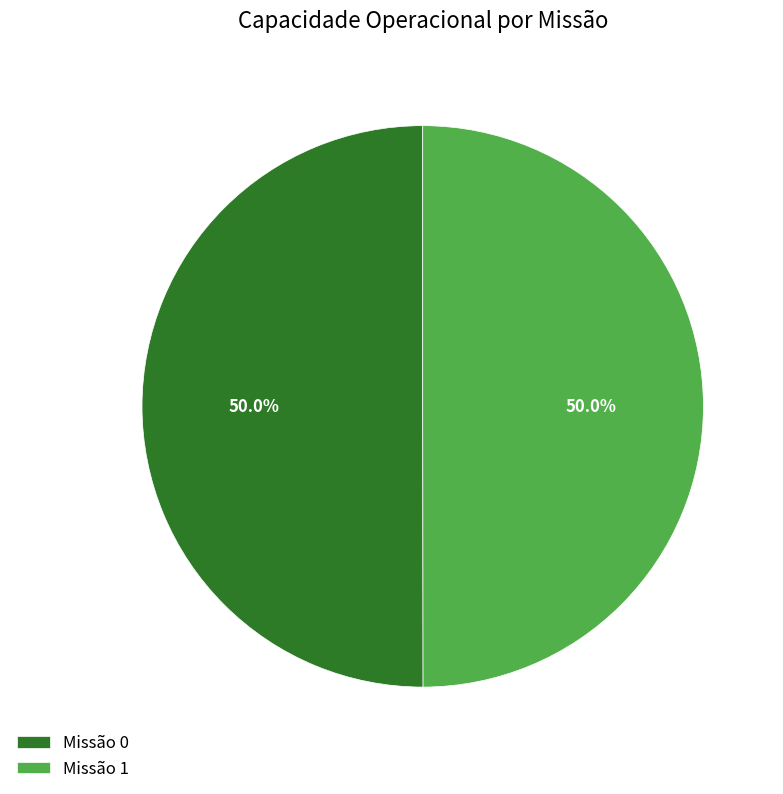

Do Missão 1 and Missão 0 together represent more than half of the pie?

Yes